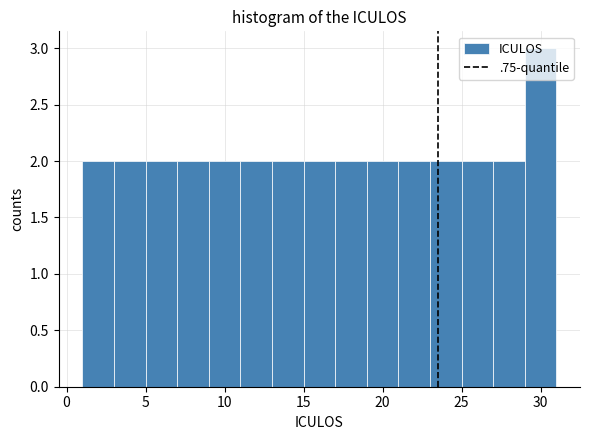

What is the height of the bar covering 1 to 3 on the x-axis? The values are not printed on the chart, so give them approximately, as read against the axis.

2